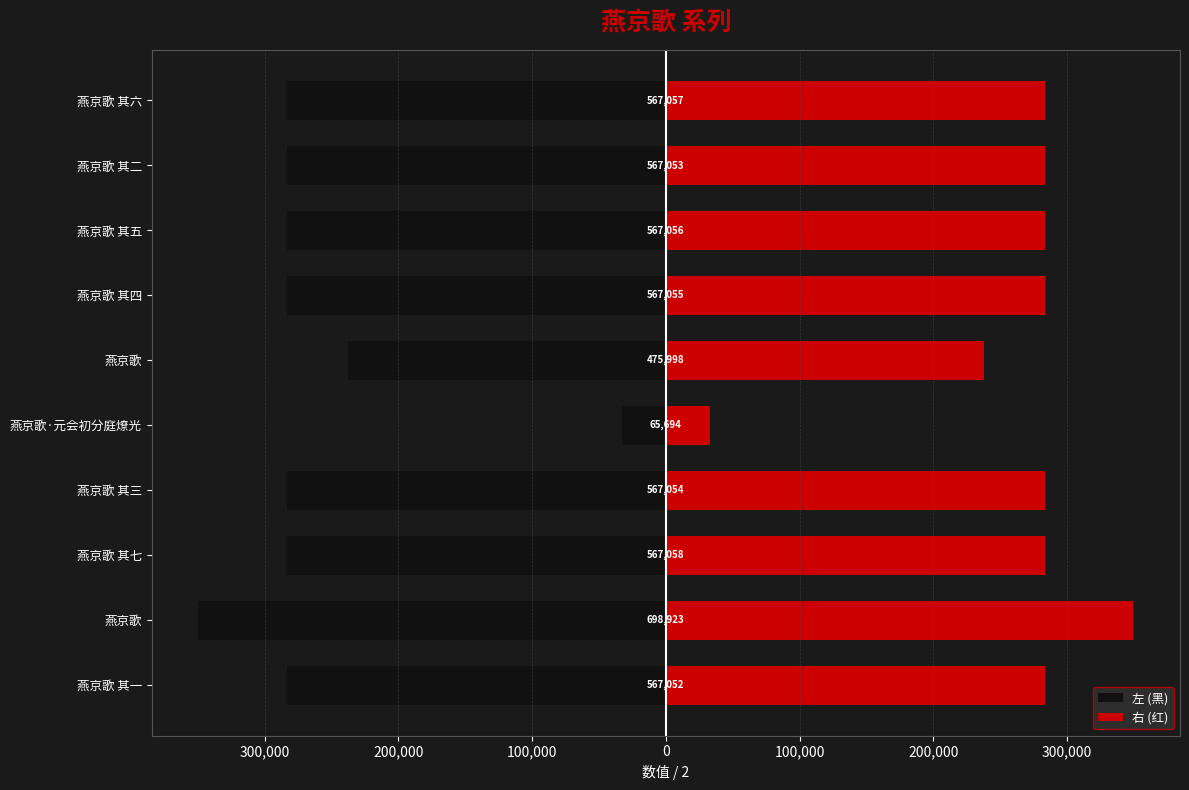

How many groups of bars are there?

10